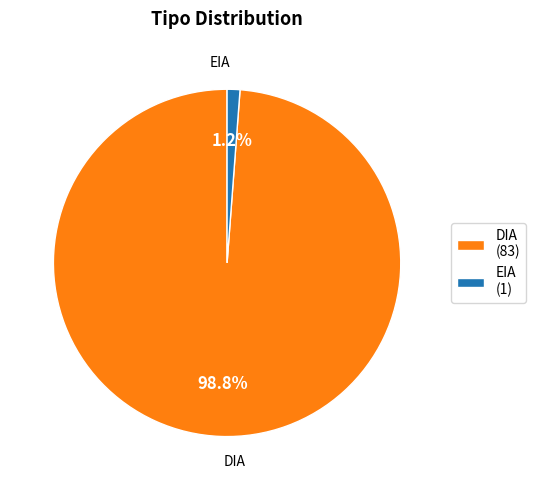

To the nearest percent, what percentage of the pie is DIA?

99%